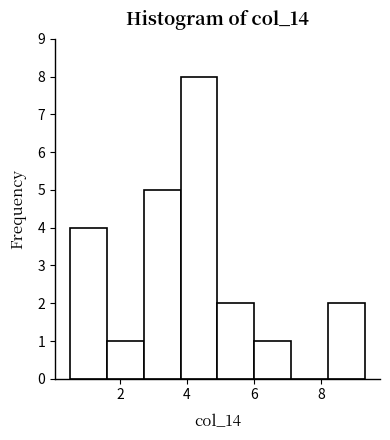

Reading left to right, transcribe this chart: for each bar, give the range it covers on the x-axis and its height. Neither the bar edges nor the heights are printed on the chart, so give them approximately, as read against the axes.

0.6 to 1.6: 4
1.6 to 2.8: 1
2.8 to 3.8: 5
3.8 to 5.0: 8
5.0 to 6.0: 2
6.0 to 7.2: 1
7.2 to 8.2: 0
8.2 to 9.4: 2